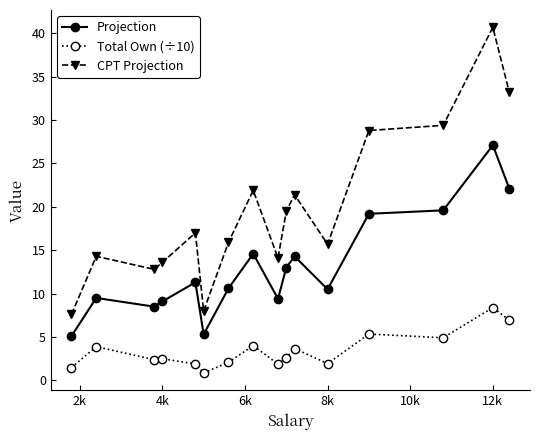

What is the difference between the second highest and second lowest values in the Projection series?

16.8